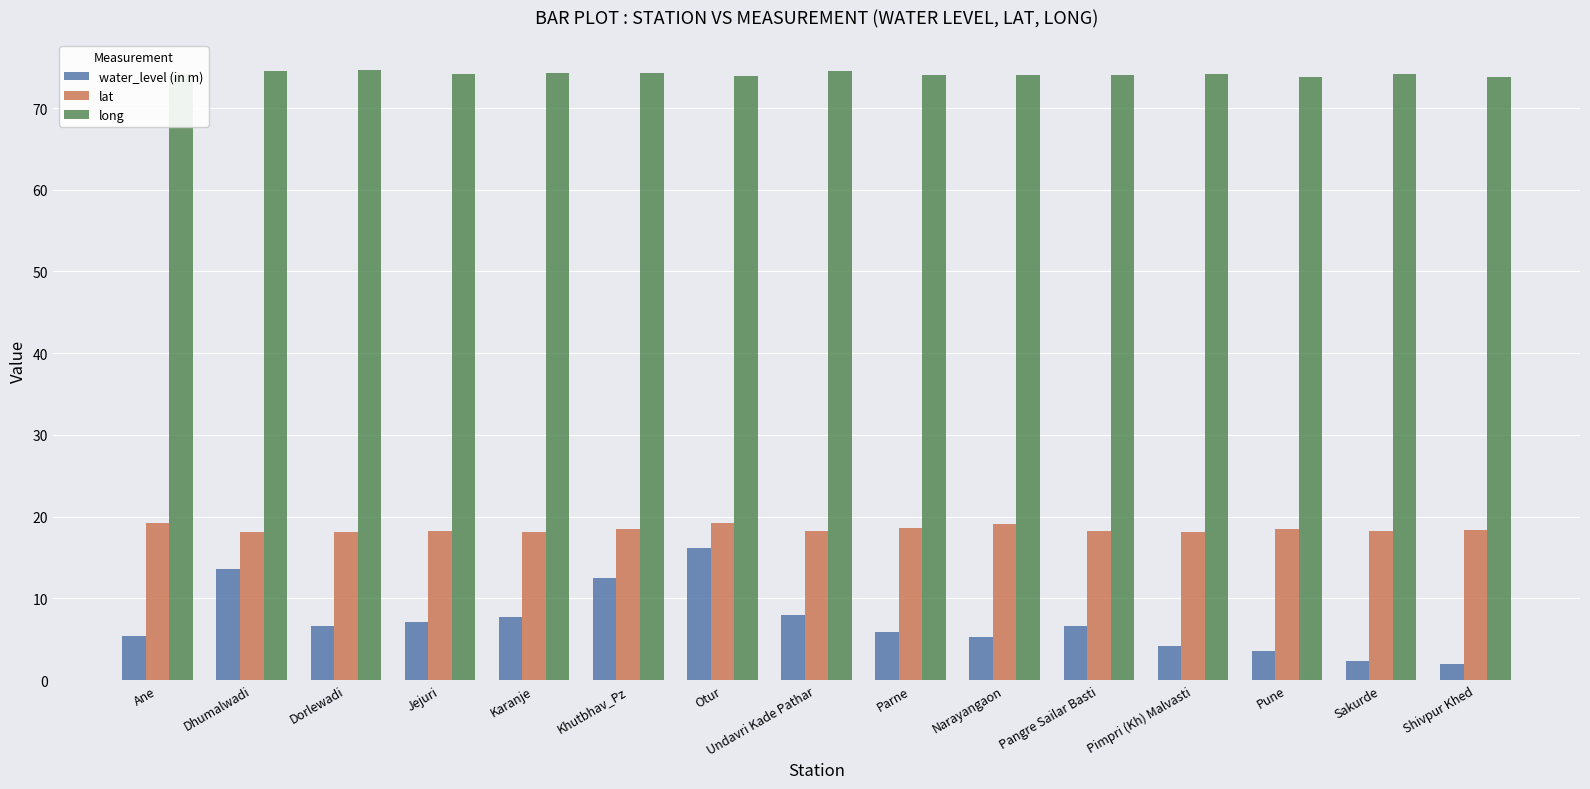

What is the total value across all series at Parne?

98.5